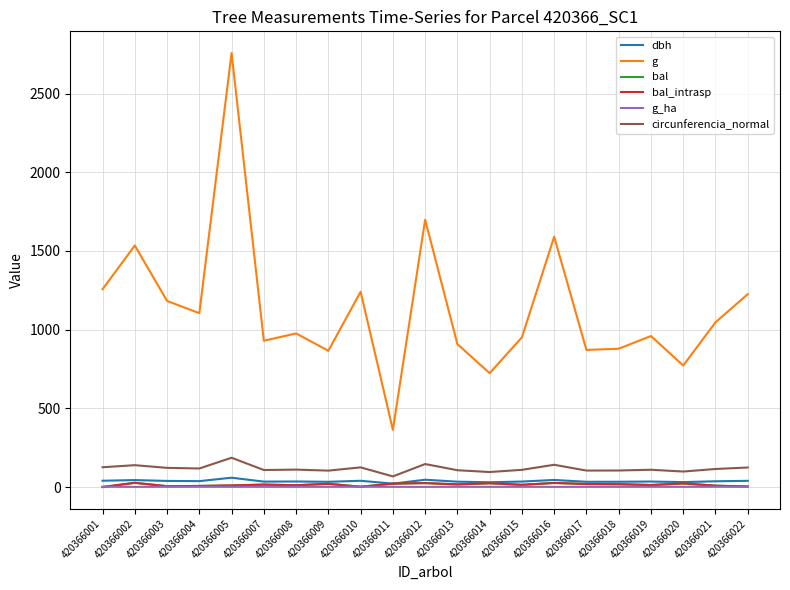

How many interior local valleys does the dbh series have?

7